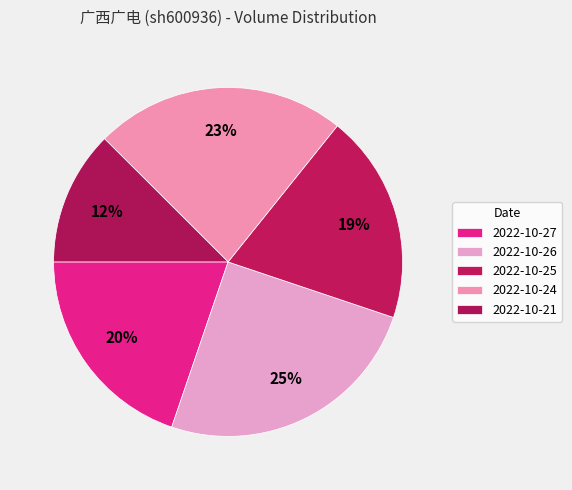

Rank the categories by value from lowest to highest.

2022-10-21, 2022-10-25, 2022-10-27, 2022-10-24, 2022-10-26